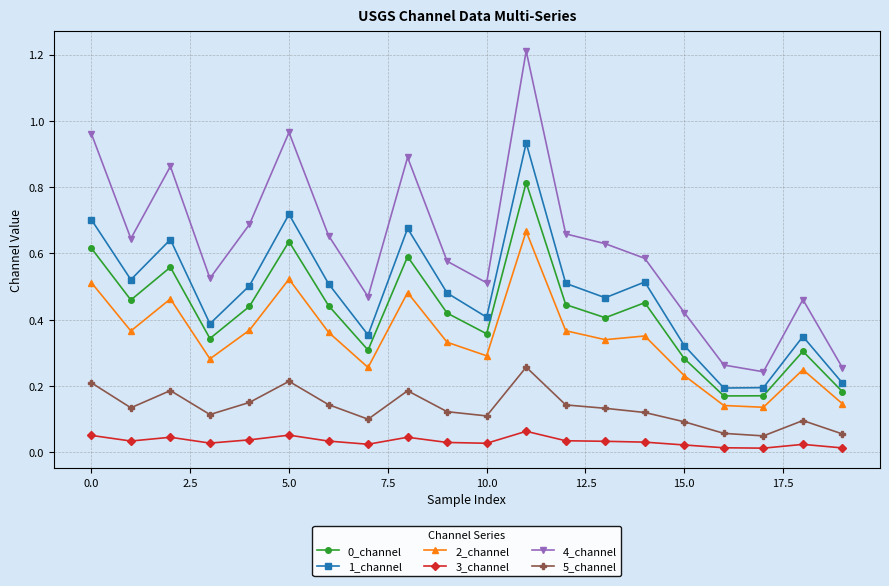

How many lines are shown in the chart?

6